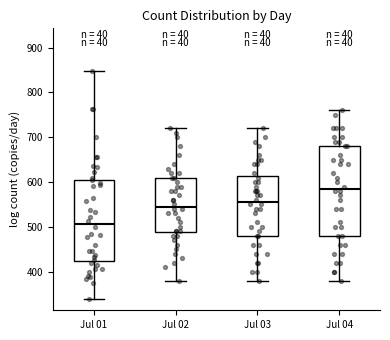

Where is the lower edge of the box for Jul 02 on the y-axis? The values are not printed on the chart, so give them approximately, as read against the axis.

490